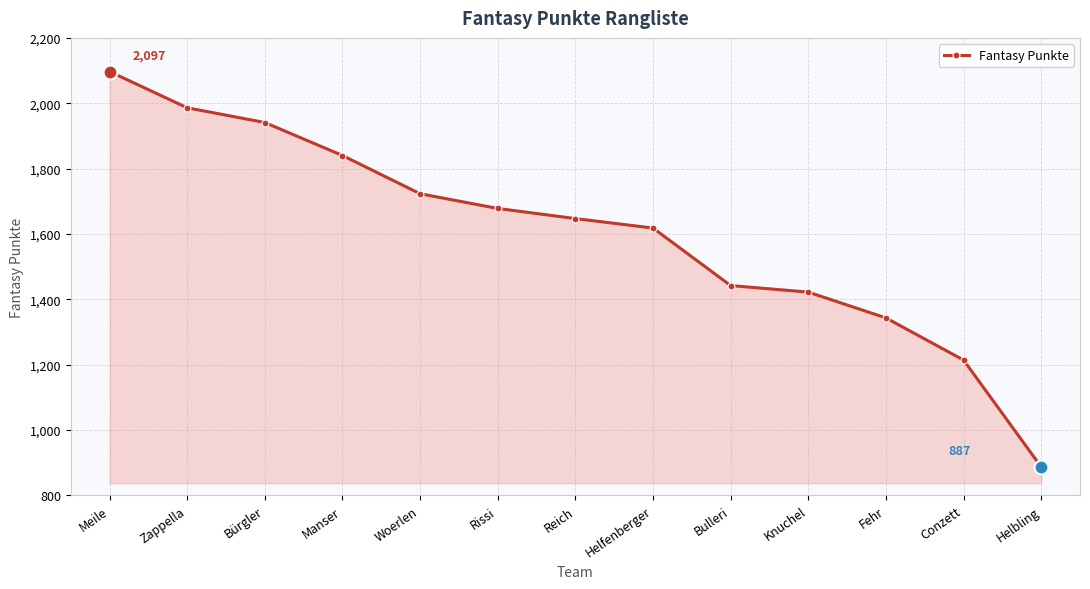

How many lines are shown in the chart?

1